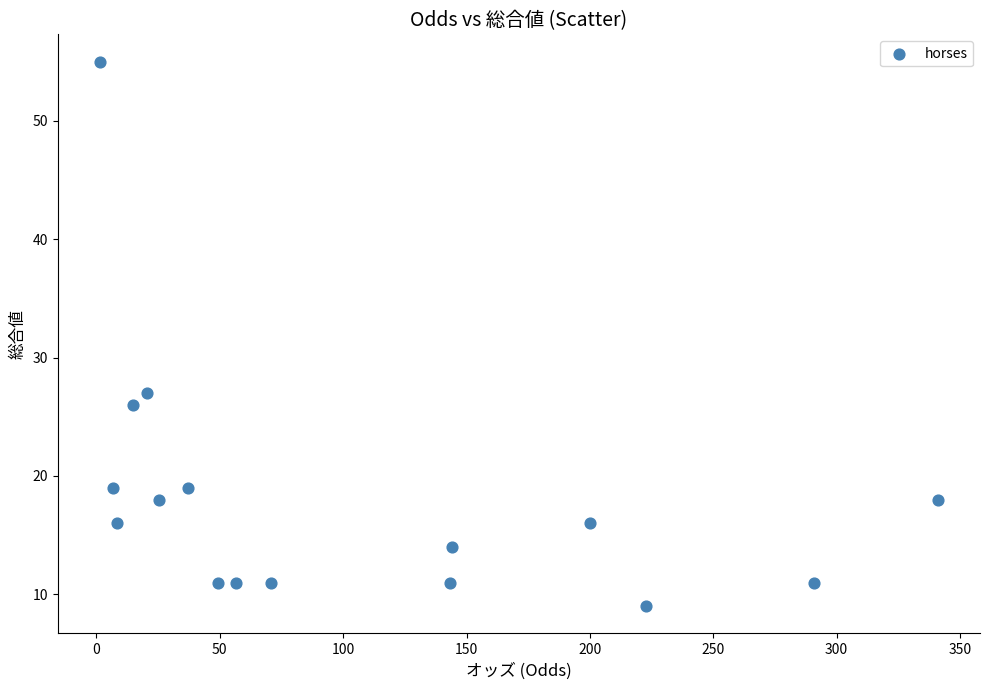

What Y value in the scatter plot is closest to 32?

27